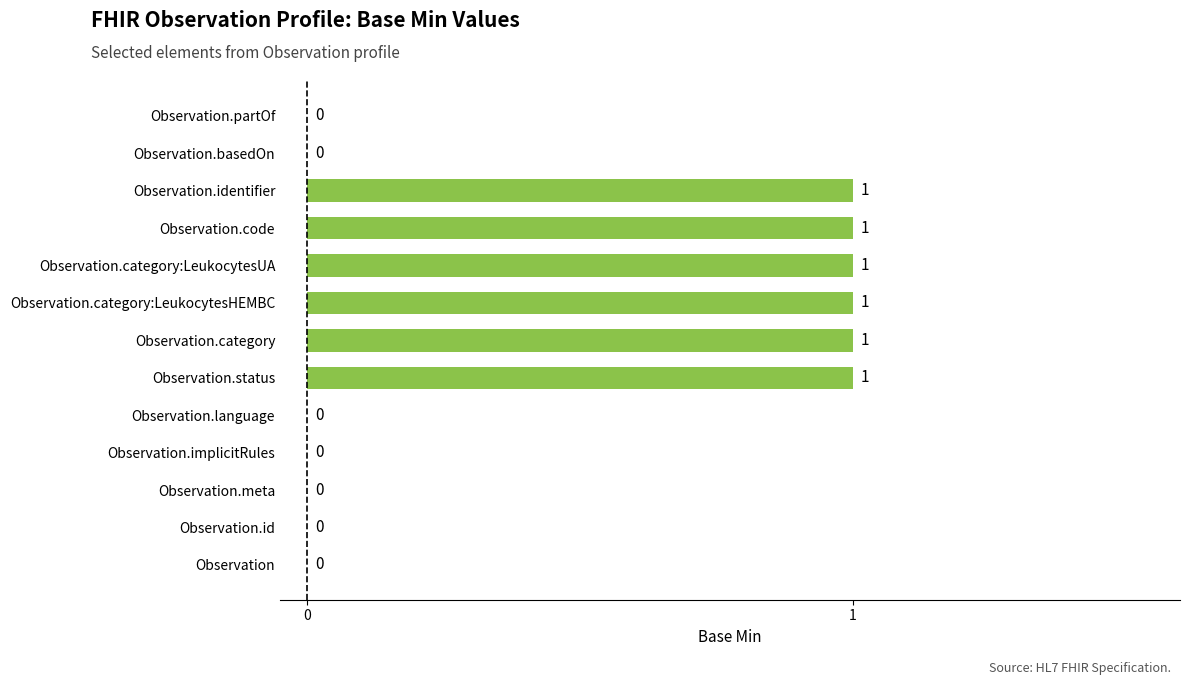

How many positive values are there?

6